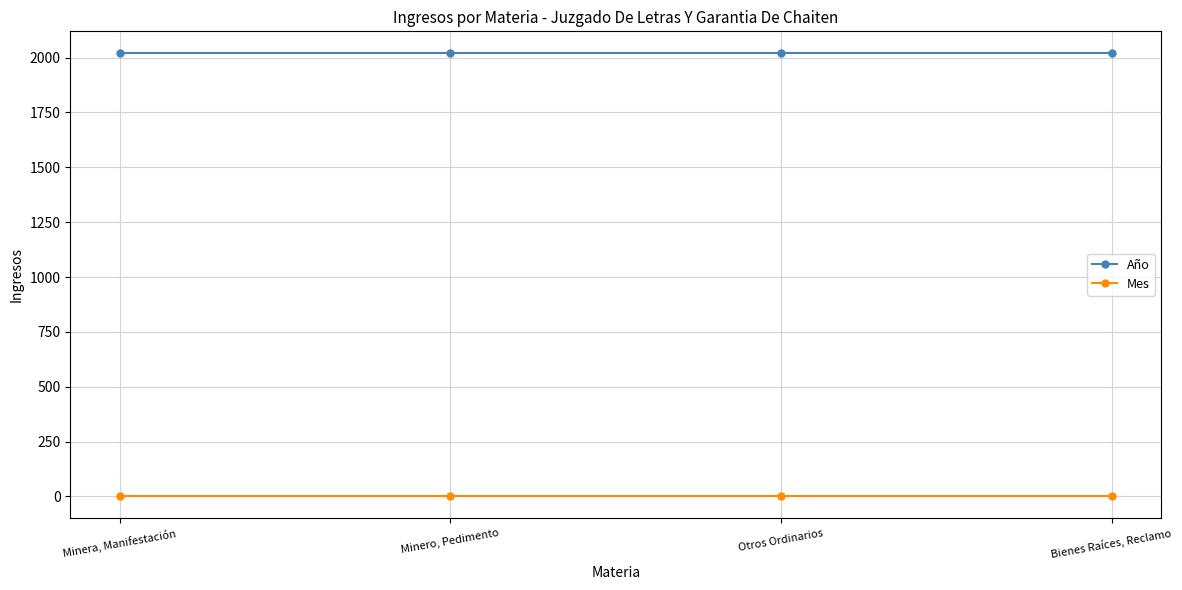

Count the number of data series in this chart.

2